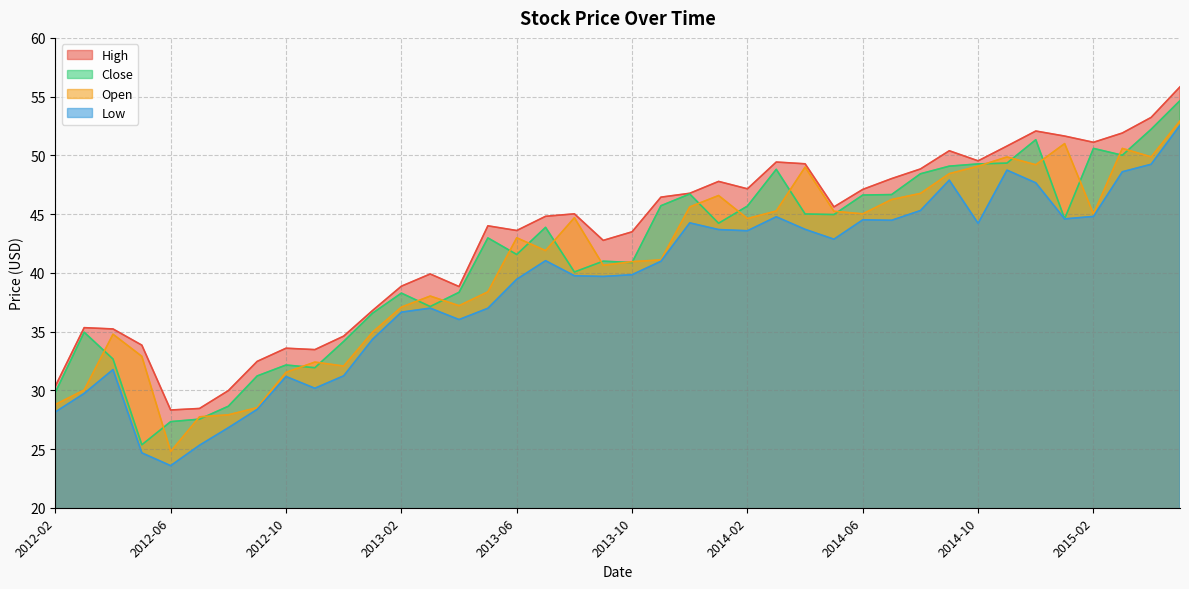

List the labels in order of Open value, largest first.

2015-05, 2015-01, 2015-03, 2015-04, 2014-11, 2014-12, 2014-10, 2014-04, 2014-09, 2014-08, 2014-01, 2014-07, 2013-12, 2014-03, 2014-05, 2014-06, 2015-02, 2013-08, 2014-02, 2013-06, 2013-07, 2013-11, 2013-10, 2013-09, 2013-05, 2013-03, 2013-04, 2013-02, 2013-01, 2012-04, 2012-05, 2012-11, 2012-12, 2012-10, 2012-03, 2012-02, 2012-09, 2012-08, 2012-07, 2012-06